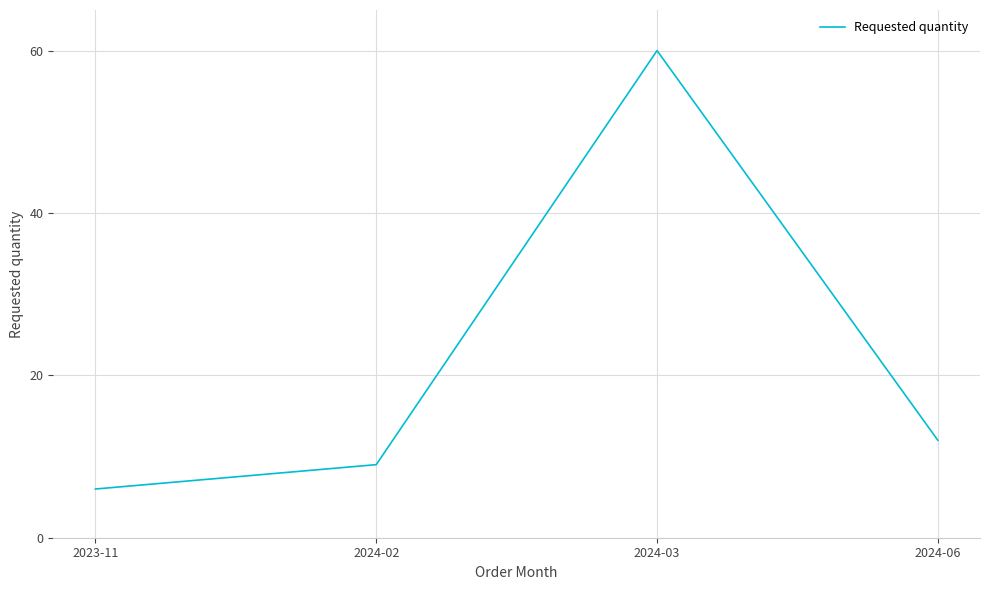

The chart shows a value of 6 at 2023-11. True or false?

True